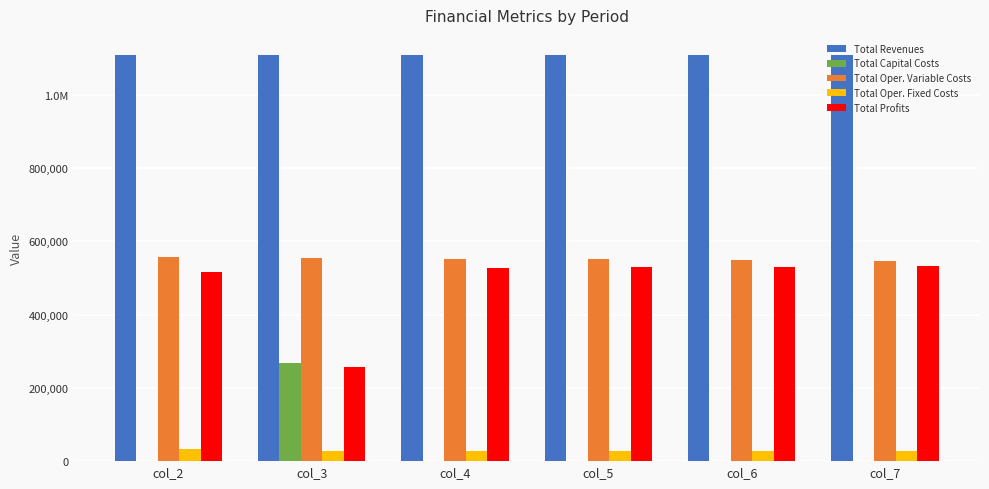

What are all the series names shown in the legend?

Total Revenues, Total Capital Costs, Total Oper. Variable Costs, Total Oper. Fixed Costs, Total Profits